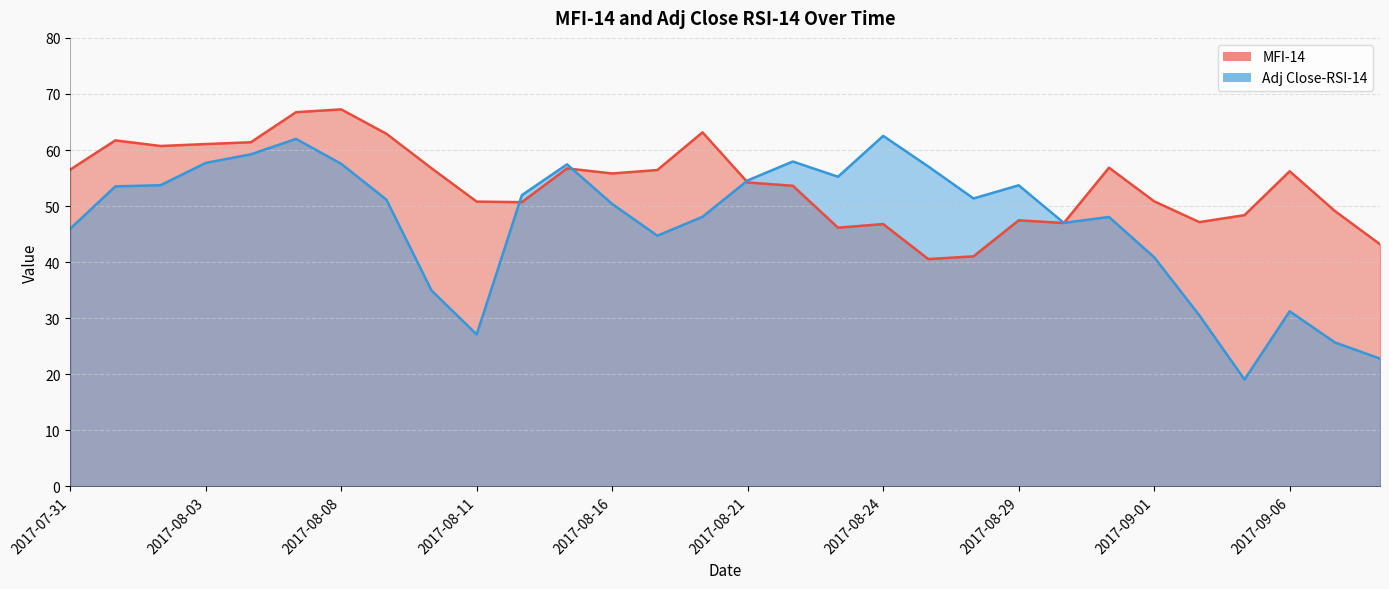

At how many categories does at least one series exceed 43?

30